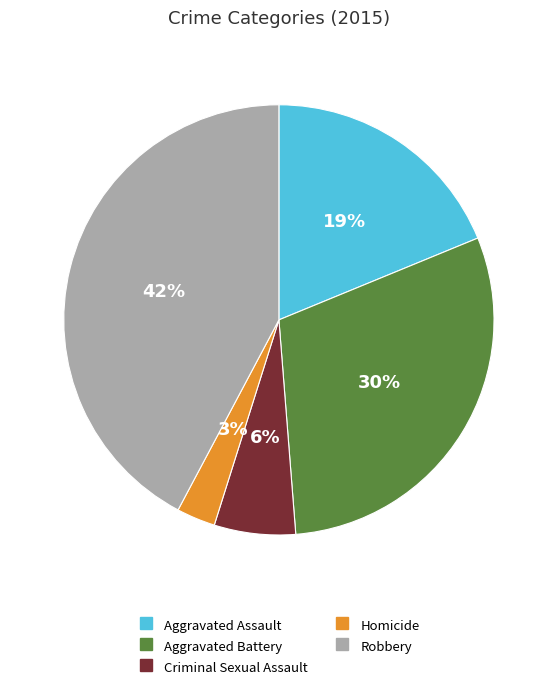

What is the largest slice in the pie chart?

Robbery